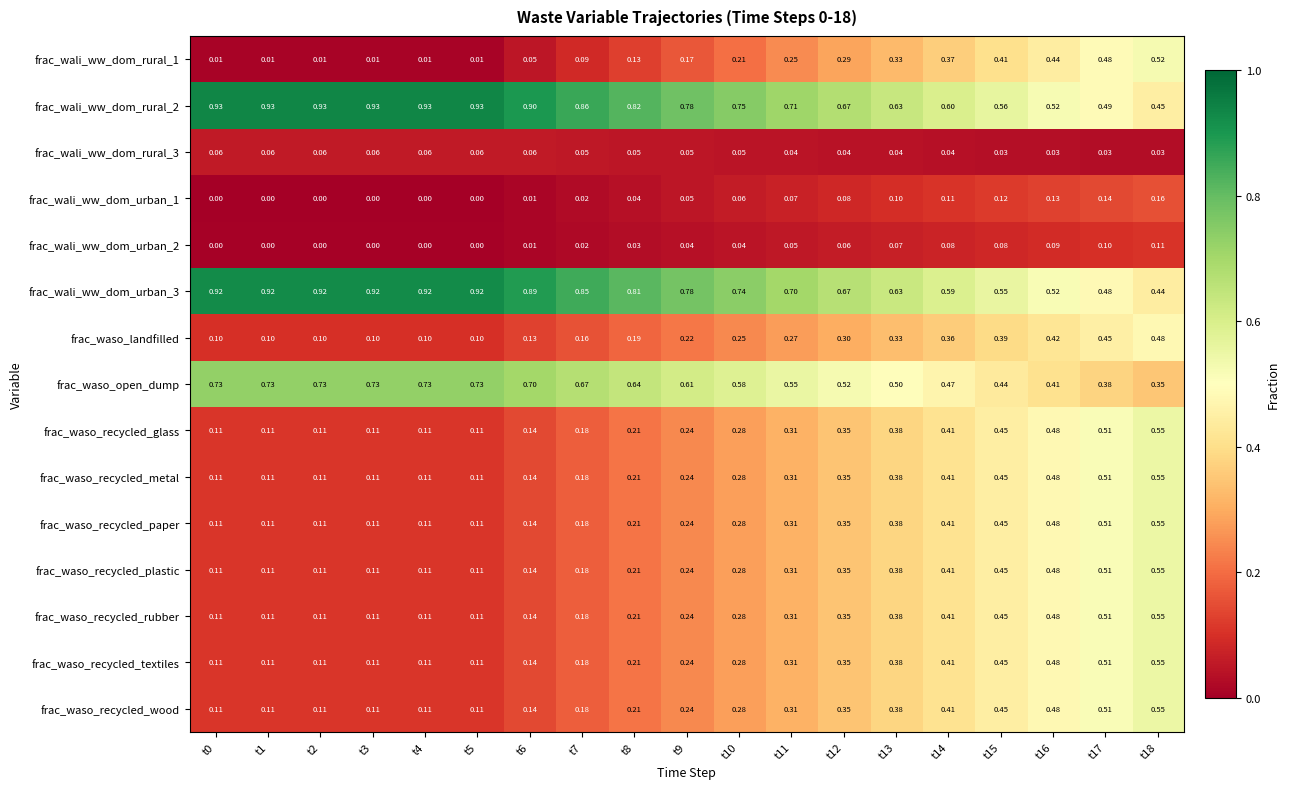

Is the value of frac_wali_ww_dom_urban_3 at t9 greater than the value of frac_waso_recycled_rubber at t5?

Yes